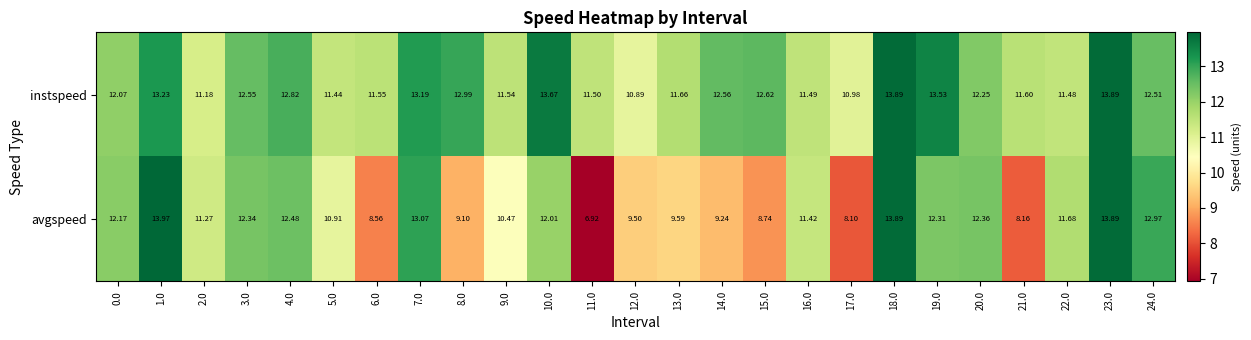

What is the difference between the highest and lowest values at 12.0?

1.4